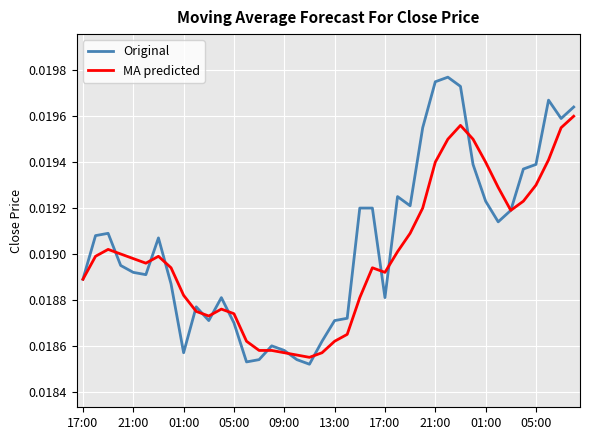

Which series has the widest spread of values?

Original